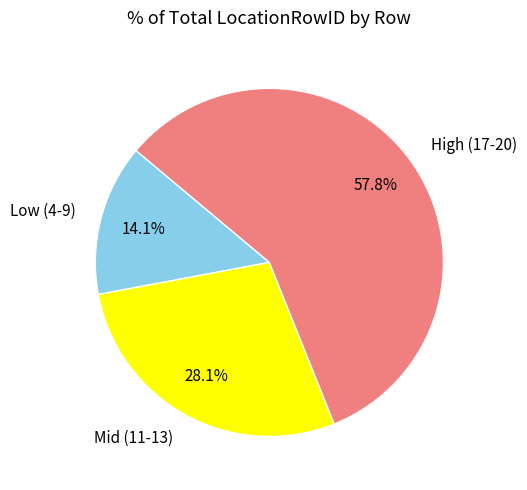

What is the ratio of the value at Mid (11-13) to the value at Low (4-9)?

2.0